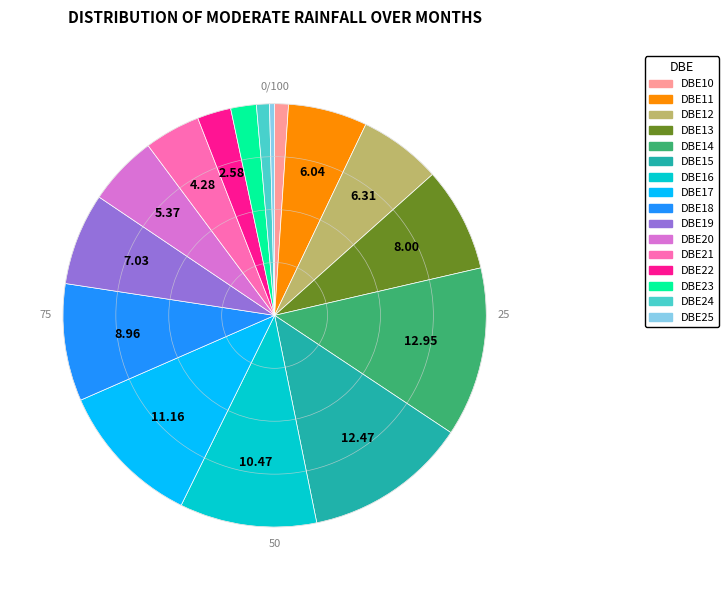

Is the sum of DBE20 and DBE23 greater than half?

No